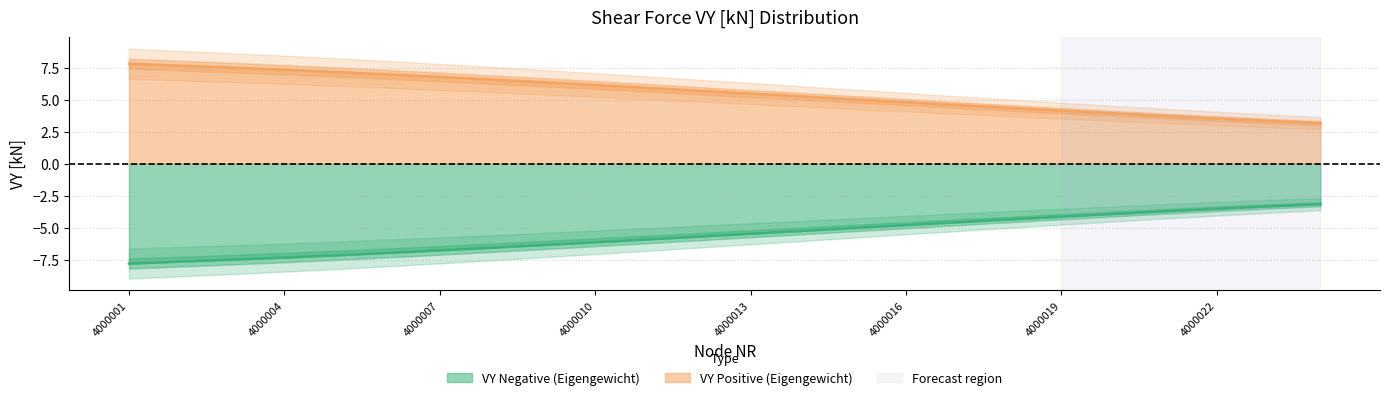

Which series changed the most between 4000004 and 4000011?

VY_positive